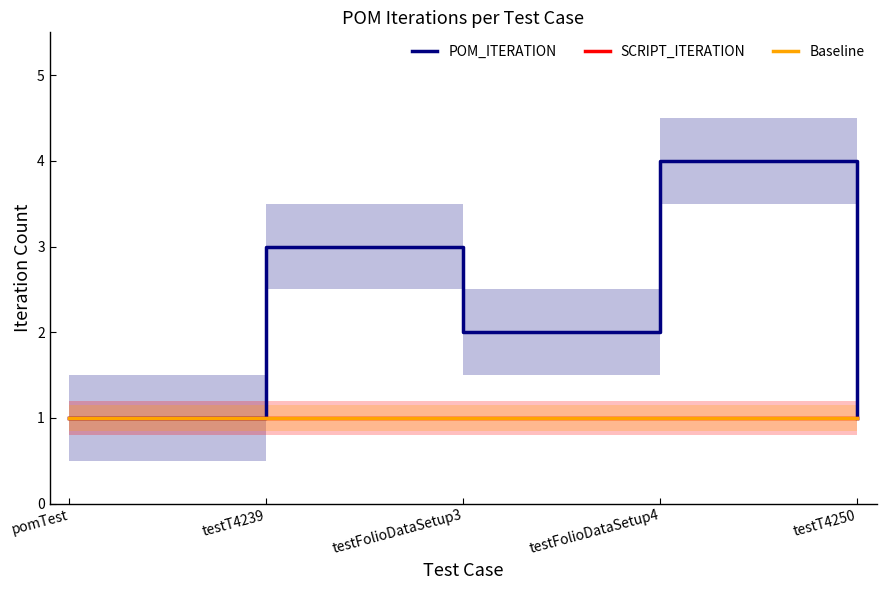

True or false: Baseline has a value of 1 at pomTest.

True